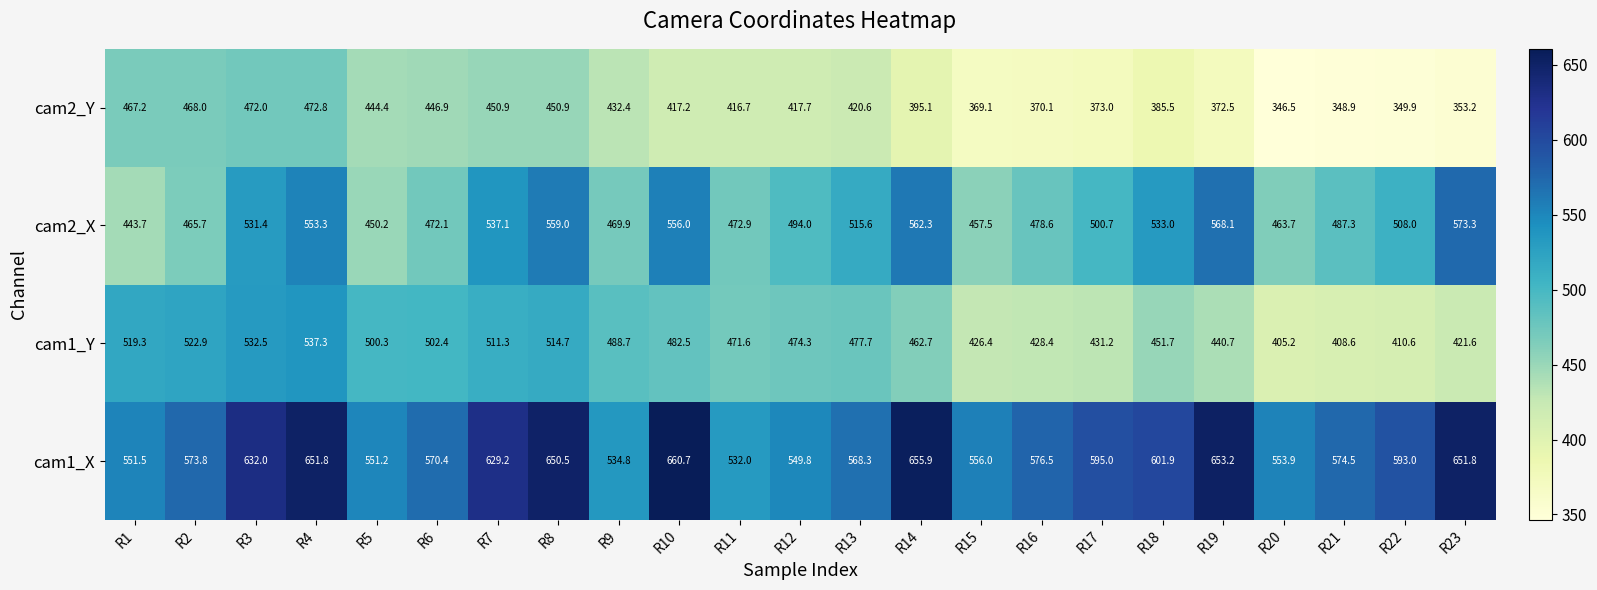

What is the maximum value for cam2_X?

573.3